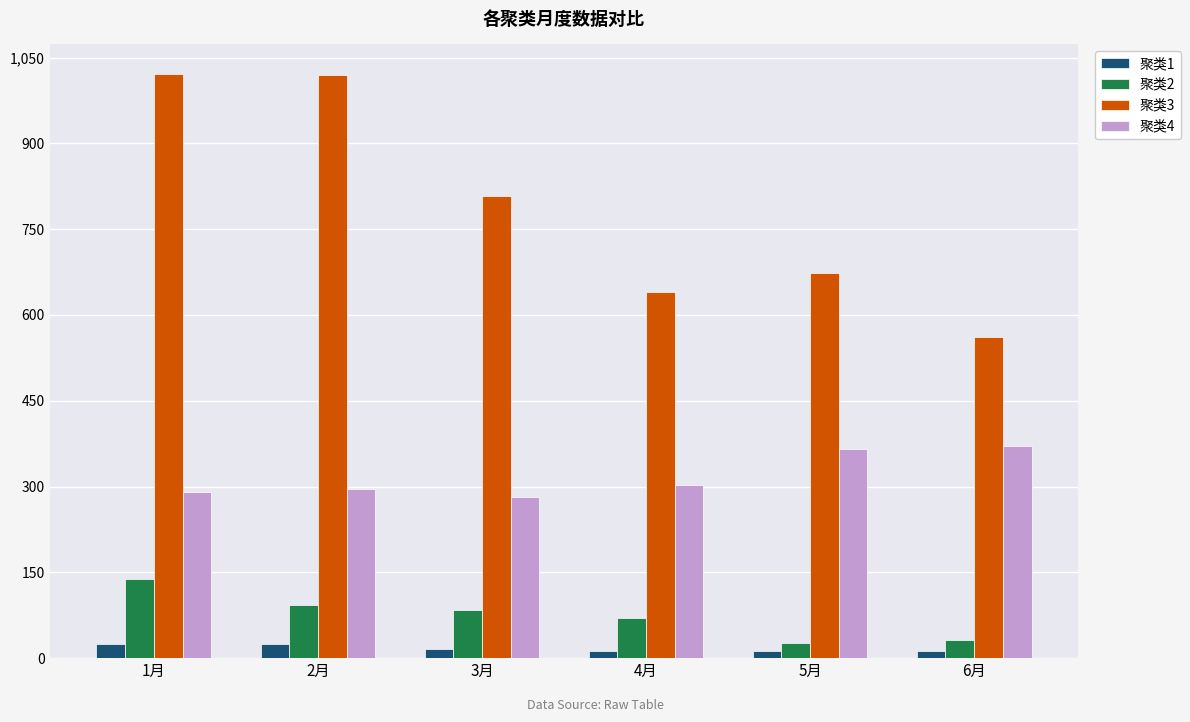

What is the highest value of the 聚类2 series?

138.1